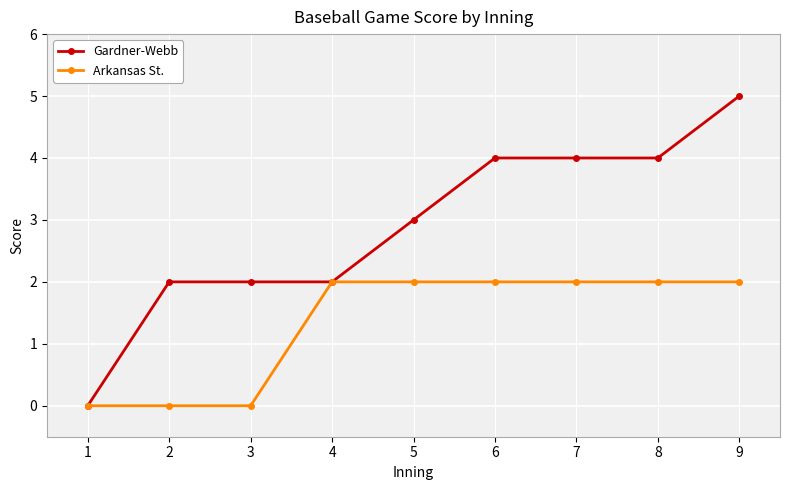

What is the difference between the maximum and second lowest values in the Gardner-Webb series?

3